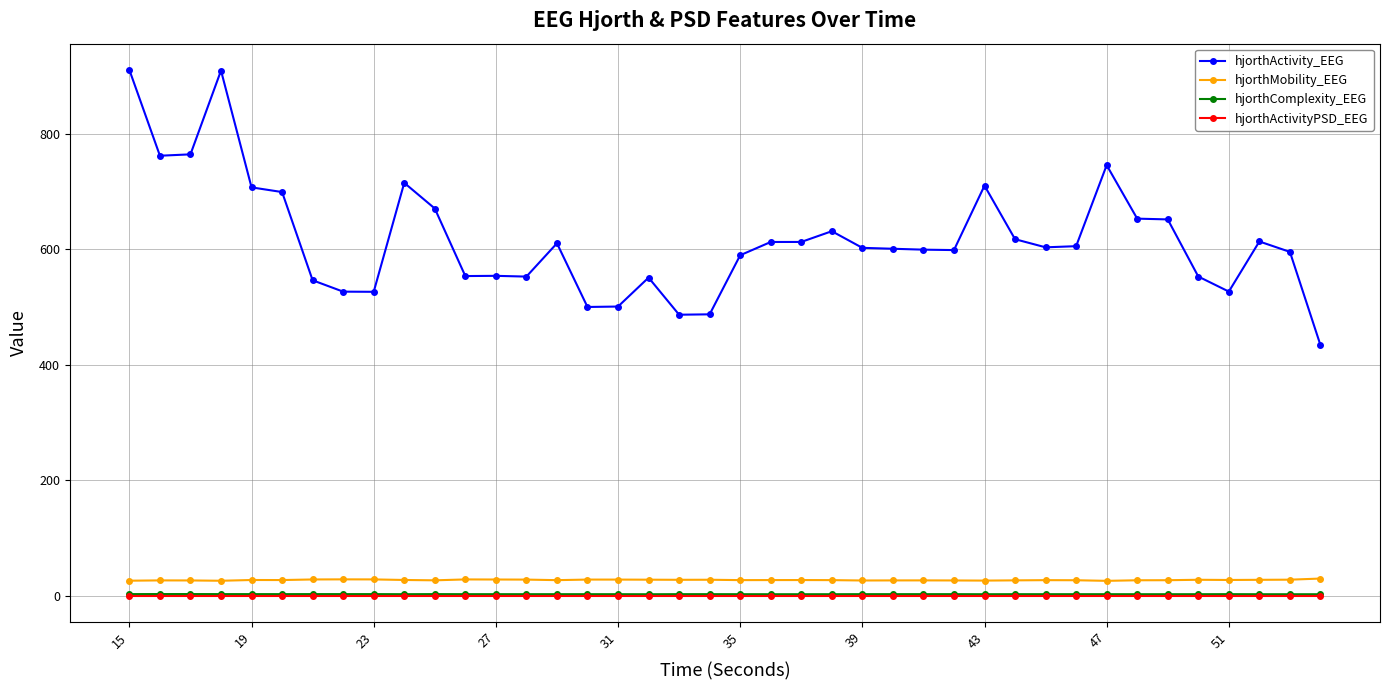

What is the difference between the maximum and second lowest values in the hjorthActivity_EEG series?

424.2